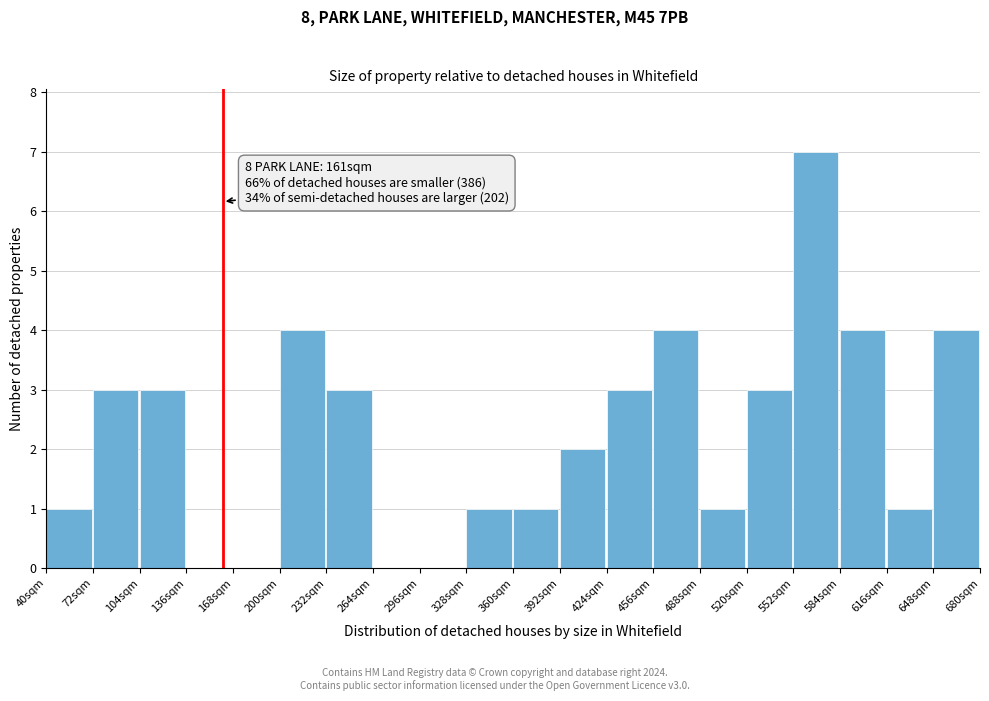

Which range on the x-axis has the tallest bar?

552 to 584